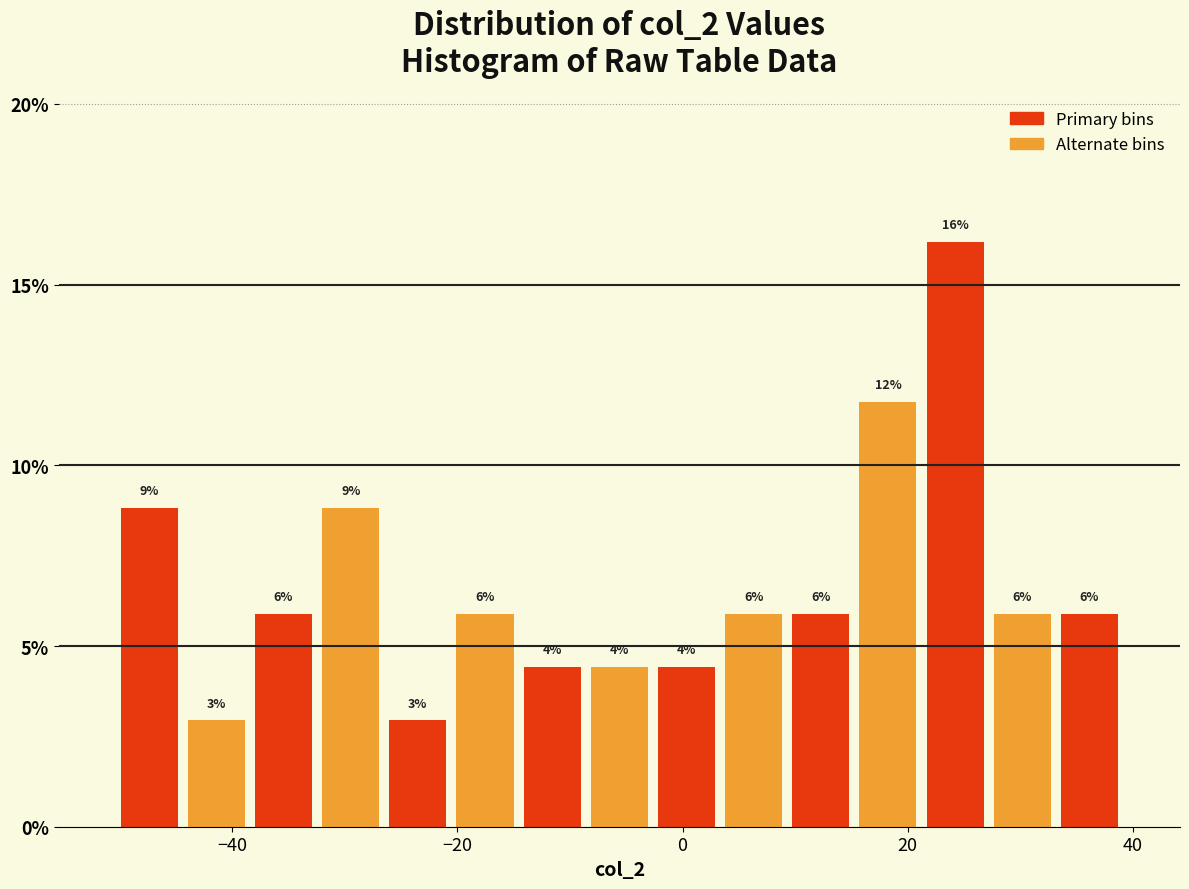

Around what value on the x-axis is the tallest bar? Give the approximate position of its centre, as read against the axis.

24